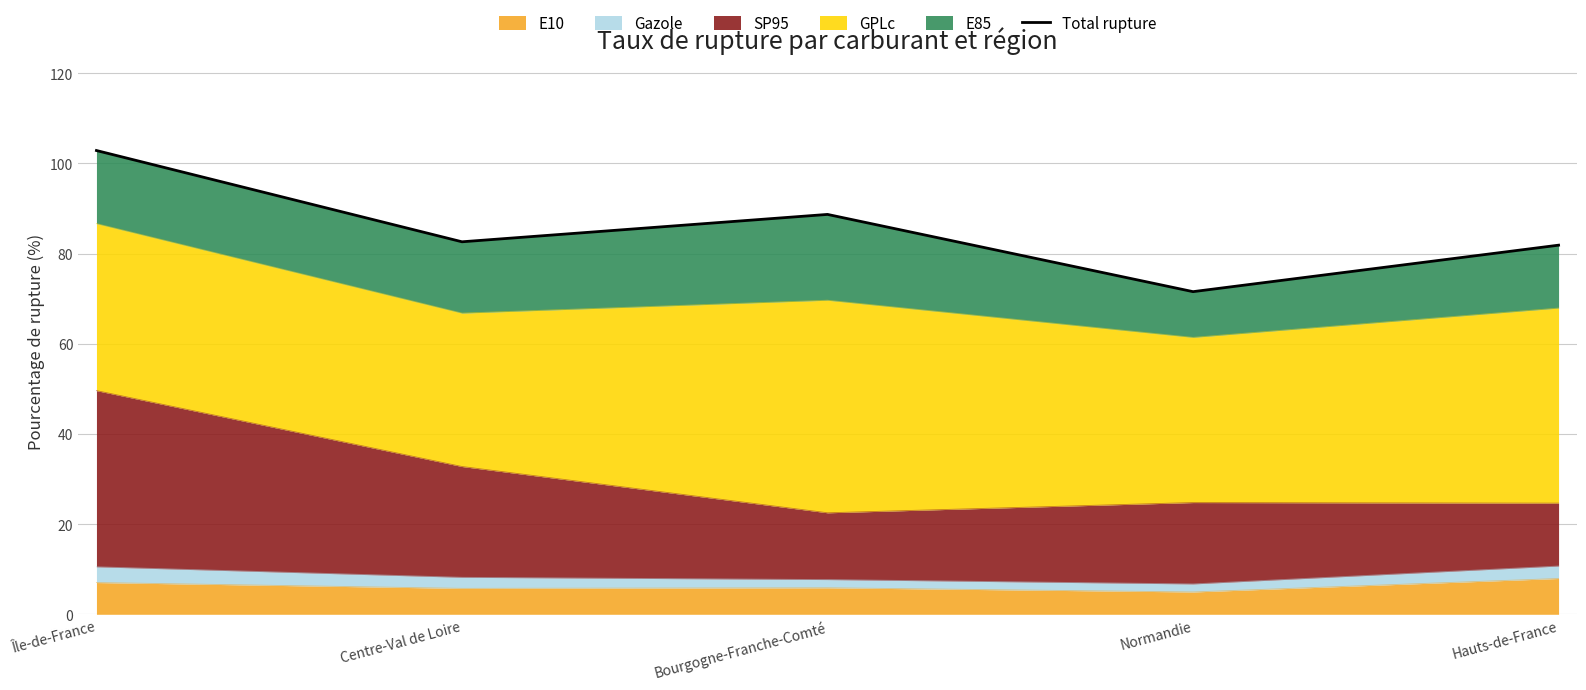

True or false: the data has more than 2 interior local peaks.

False